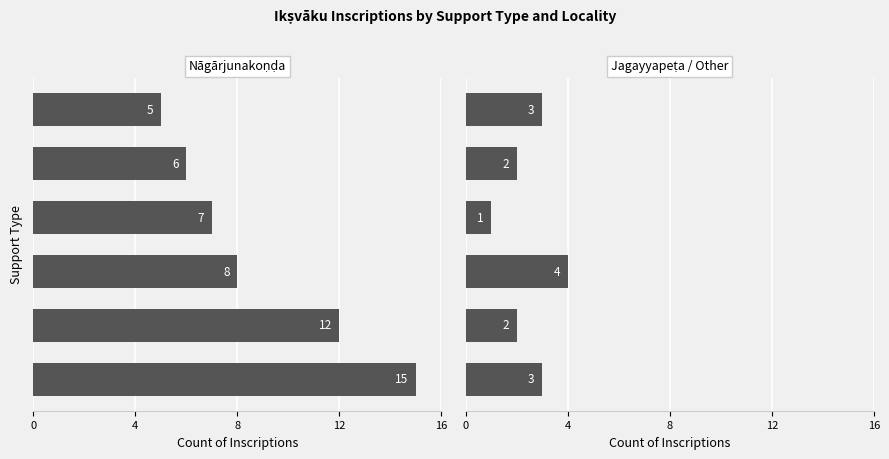

What is the sum of the Nāgārjunakoṇḍa values at 0 and 5?

20